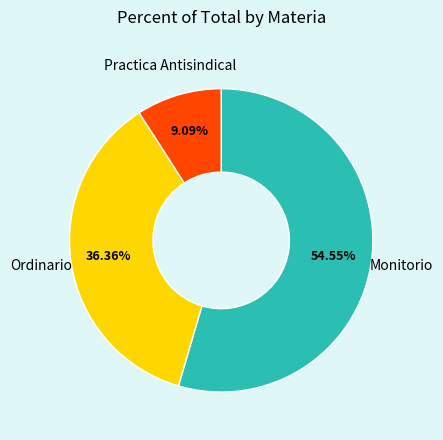

What is the smallest slice in the pie chart?

Practica Antisindical